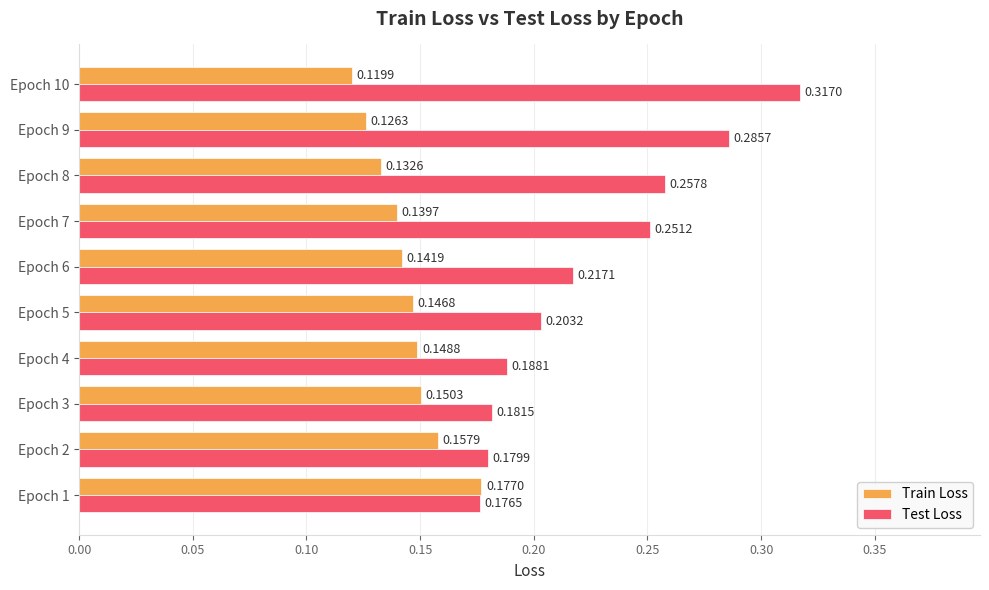

At which category is the sum across all series the highest?

Epoch 10